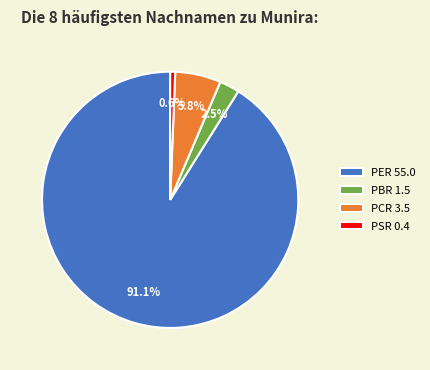

How many slices are in this pie chart?

4